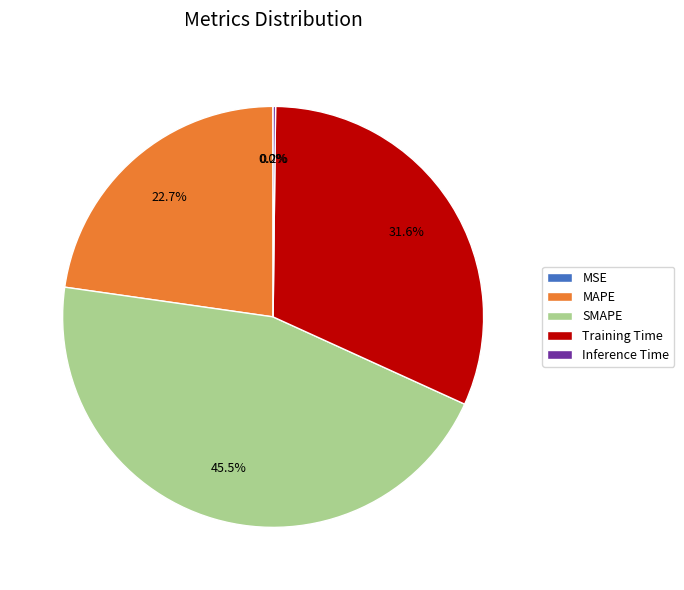

To the nearest percent, what is the average slice percentage?

20%